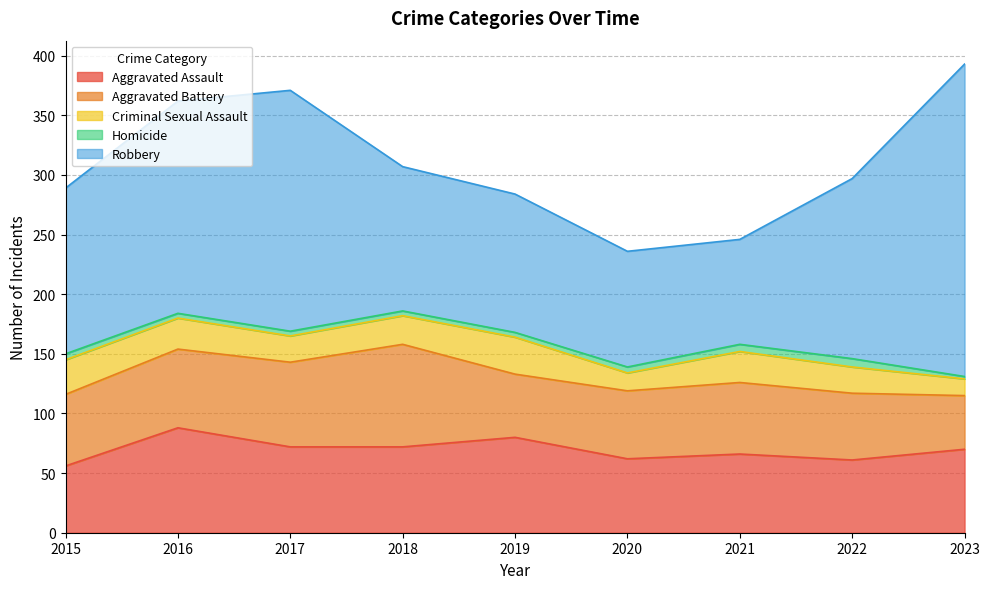

Which series has the largest total across all categories?

Robbery